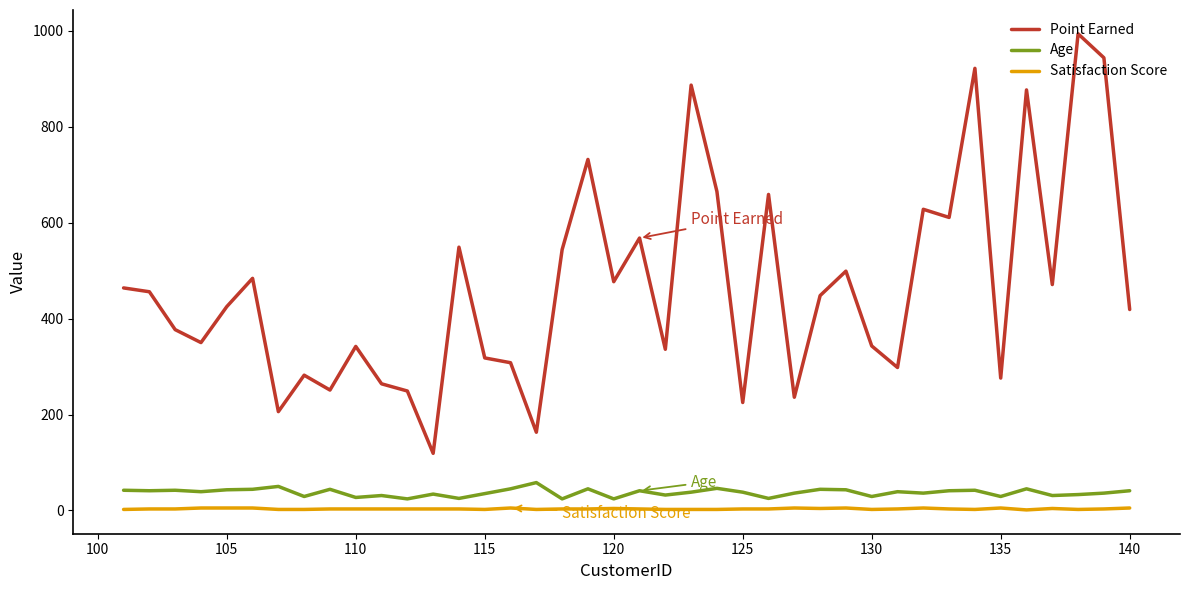

Which series has the largest range (max minus min)?

Point Earned